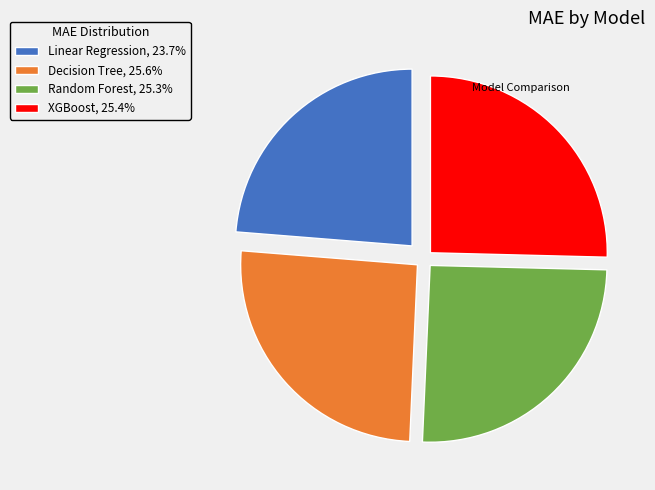

How many segments does this pie chart have?

4